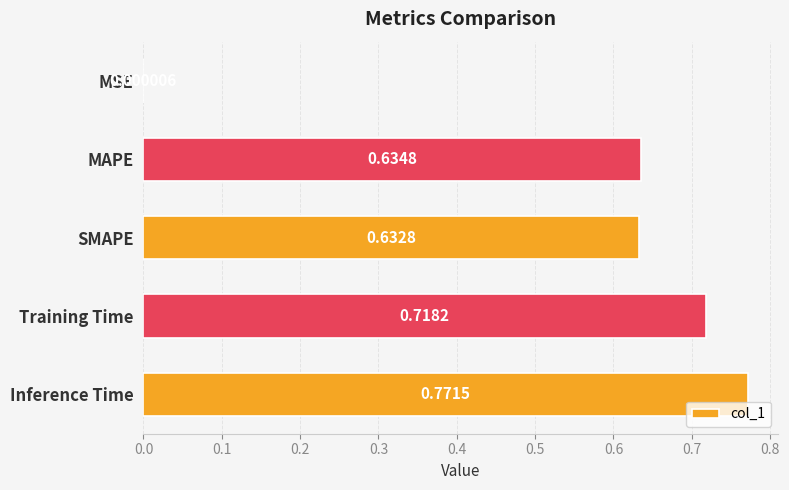

What is the sum of all values?

2.8